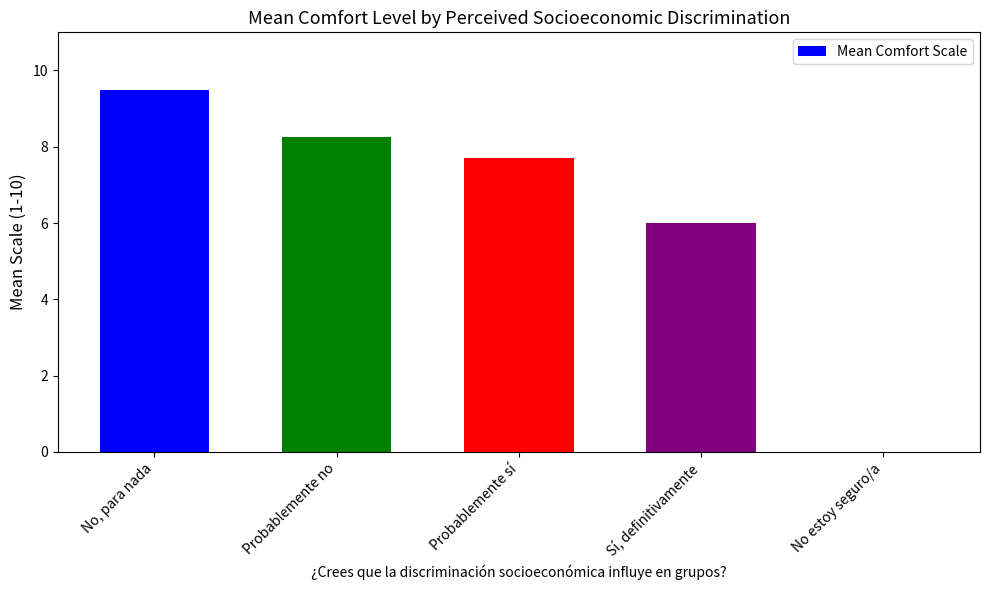

Where is the data nearest to the value 4?

Sí, definitivamente